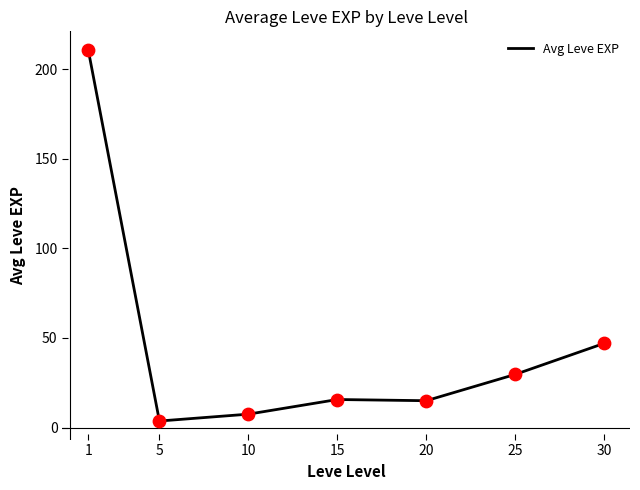

What is the ratio of the value at 20 to the value at 25?

0.5